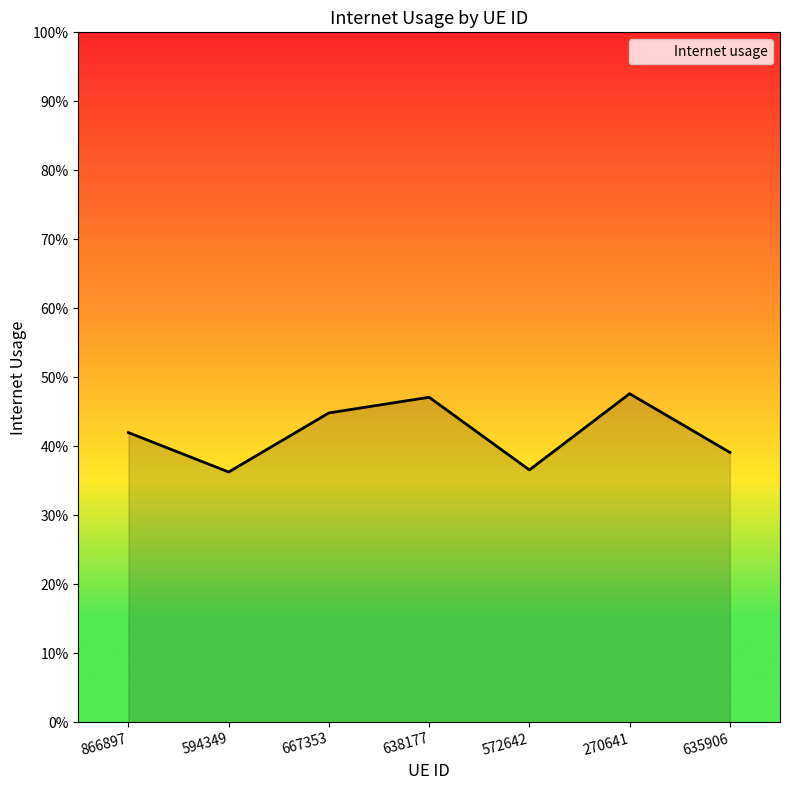

Does the chart display data point markers on the line(s)?

No